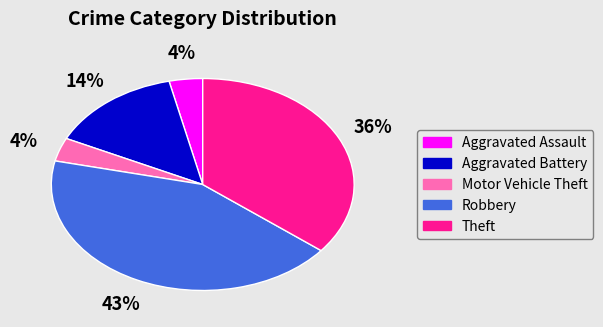

Which category has the biggest portion of the pie?

Robbery